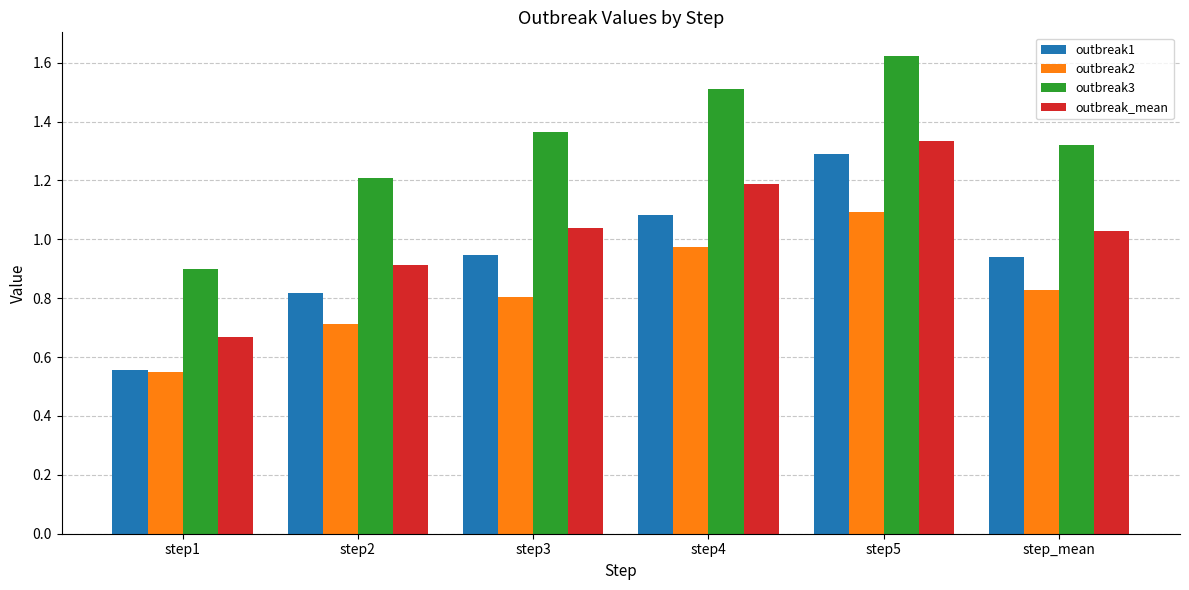

What is the label of the 6th bar from the right?

step1